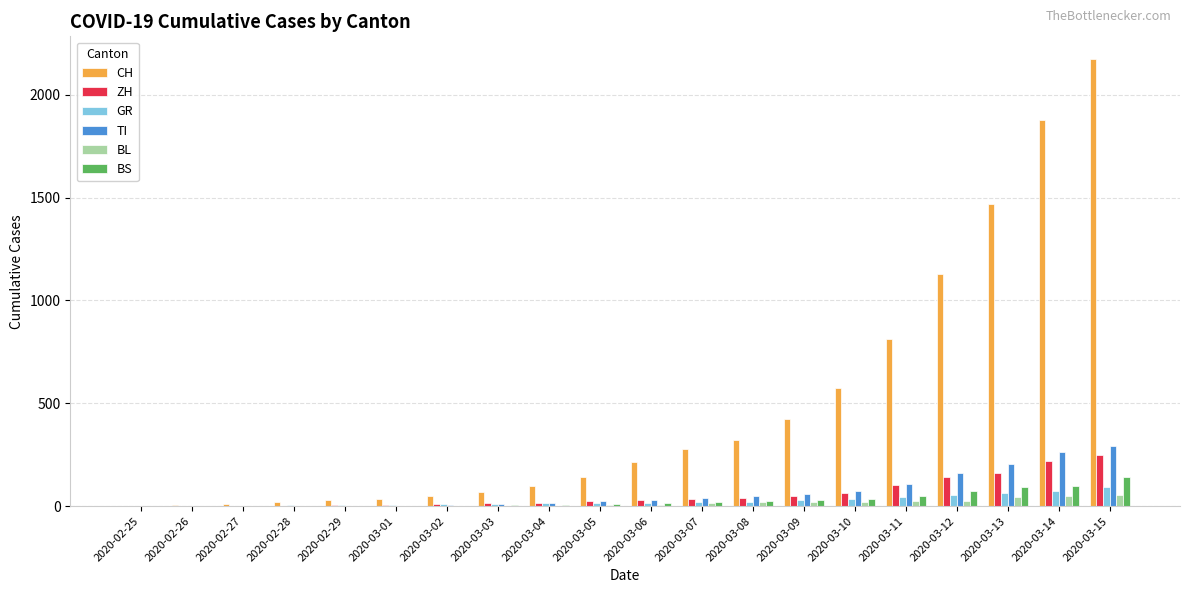

What are all the series names shown in the legend?

CH, ZH, GR, TI, BL, BS